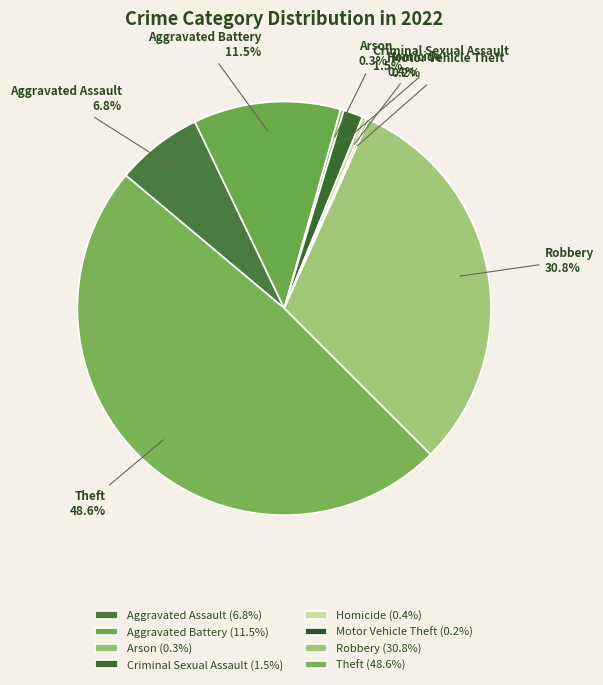

What percentage is the Aggravated Battery slice, to the nearest percent?

12%